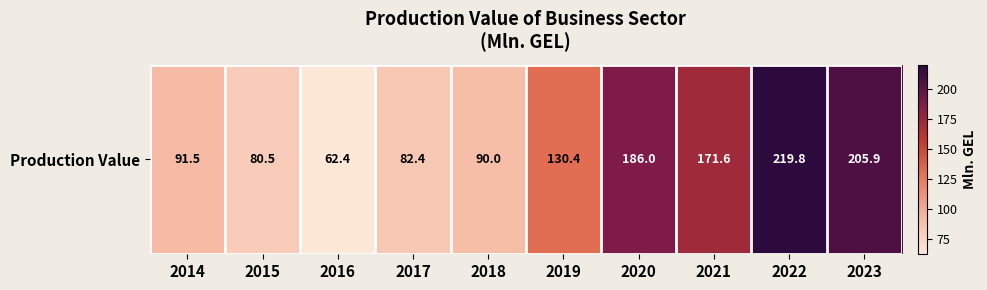

What is the sum of the values at 2015 and 2023?

286.4